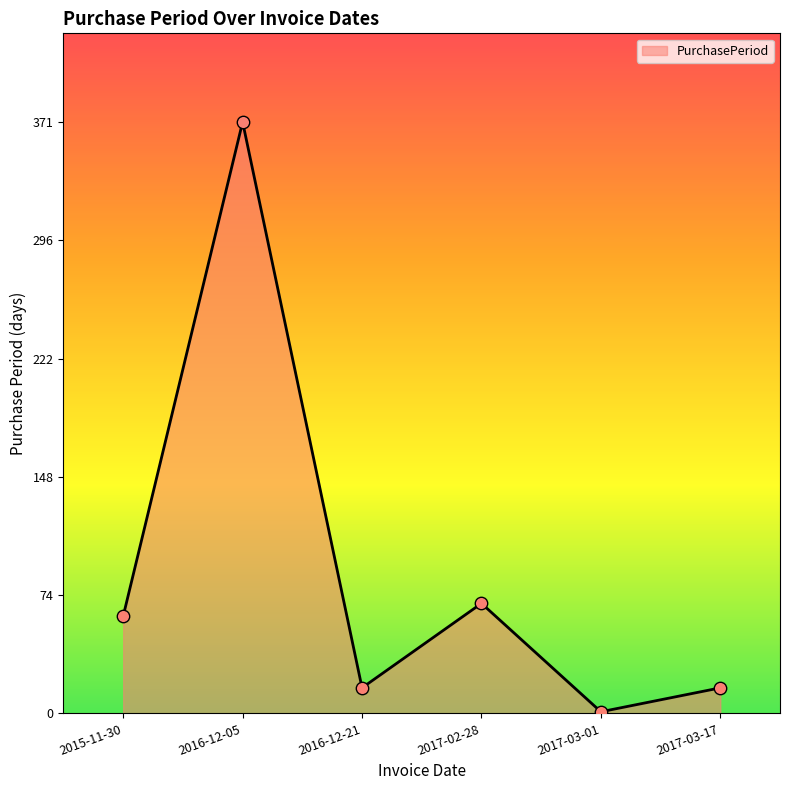

Approximately how many times larger is the value at 2015-11-30 compared to 2017-02-28?

0.9